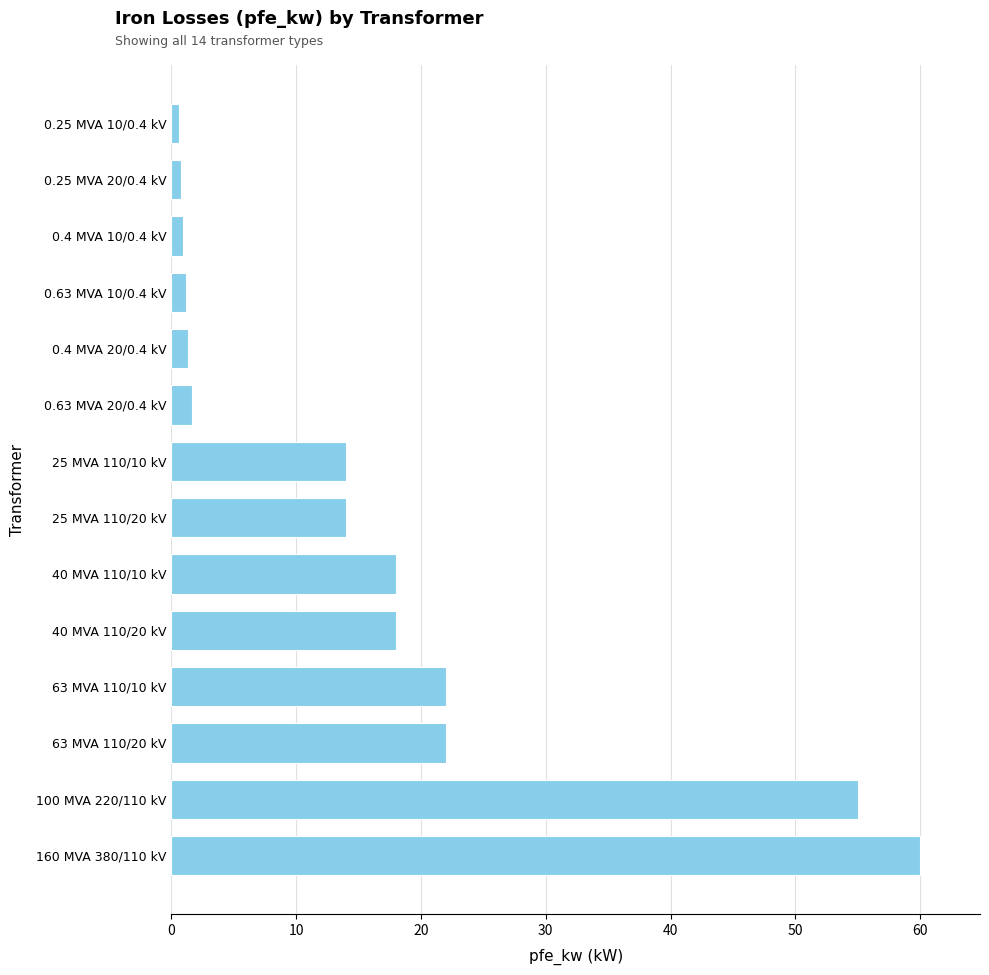

What is the difference between the values at 40 MVA 110/20 kV and 160 MVA 380/110 kV?

42.0